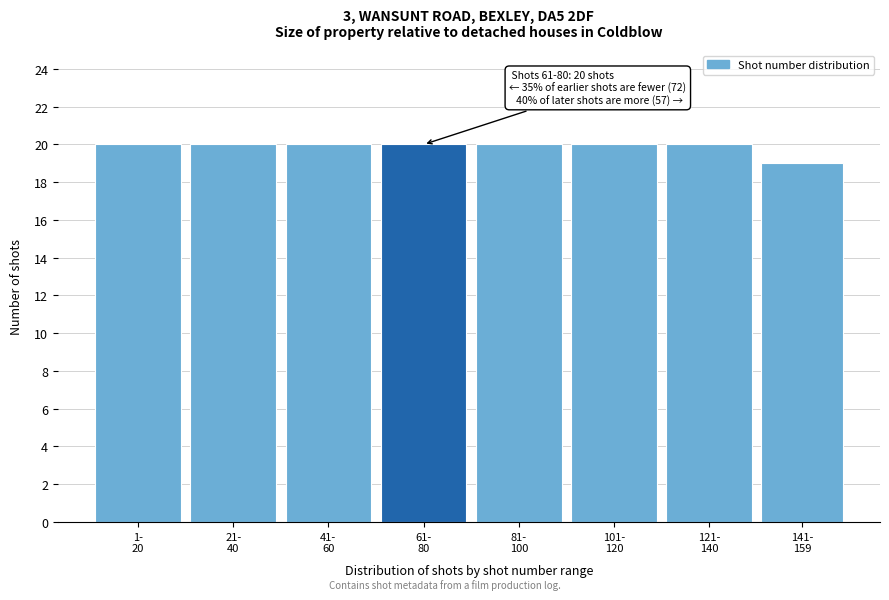

Reading left to right, what are all the values shown in this chart?

20	20	20	20	20	20	20	19